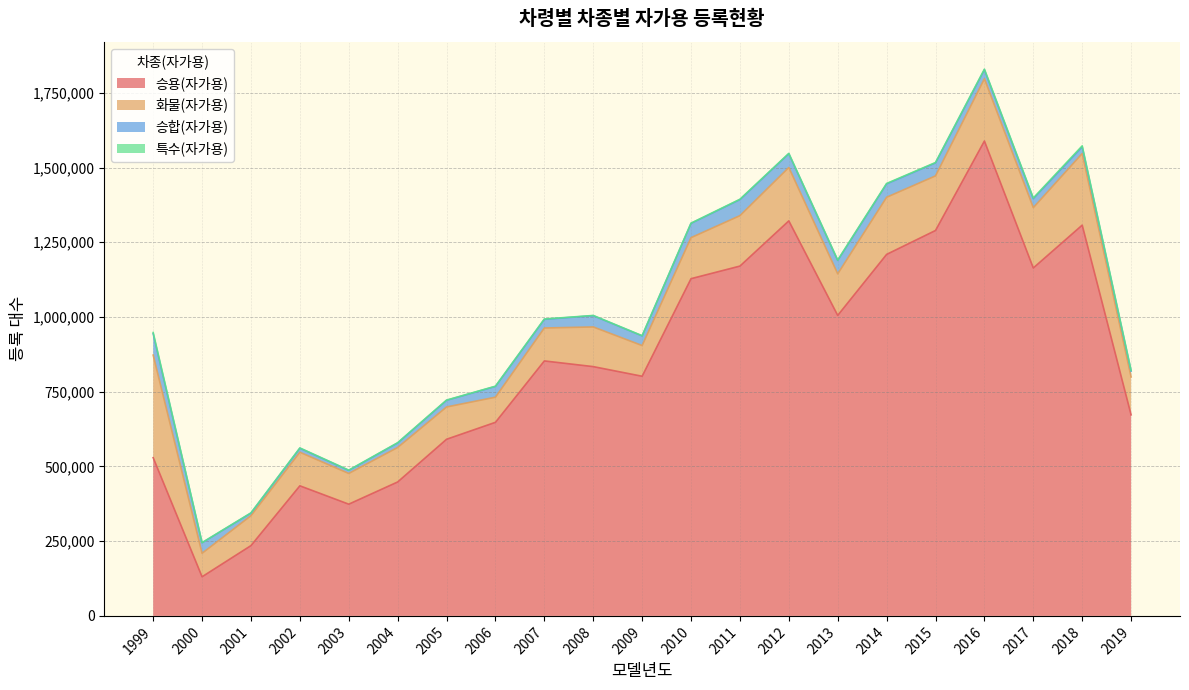

At which category does 승합(자가용) reach its first local peak?

2002